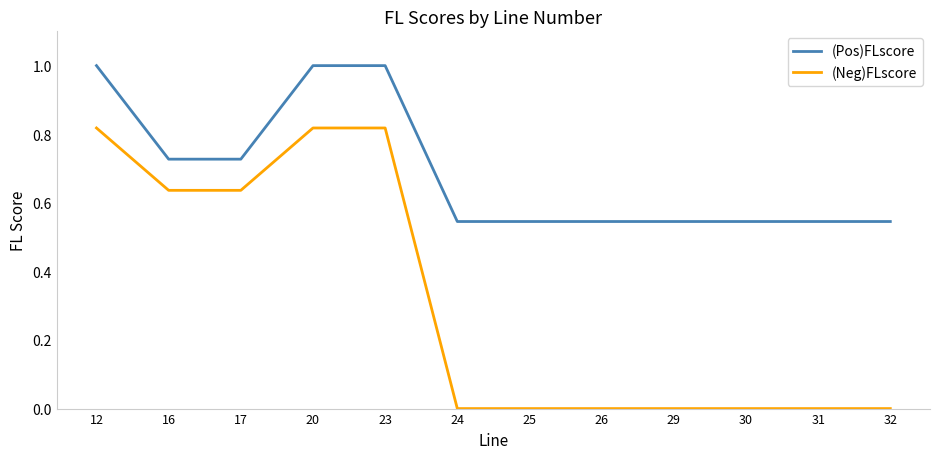

Is the value of (Pos)FLscore at 16 greater than the value of (Neg)FLscore at 31?

Yes